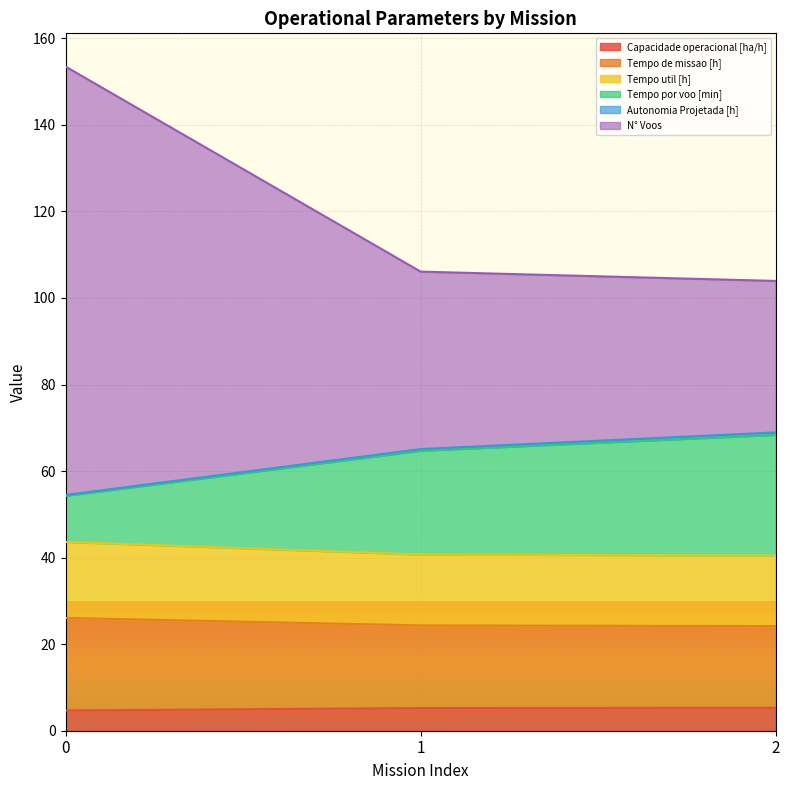

What is the maximum value for N° Voos?

153.5